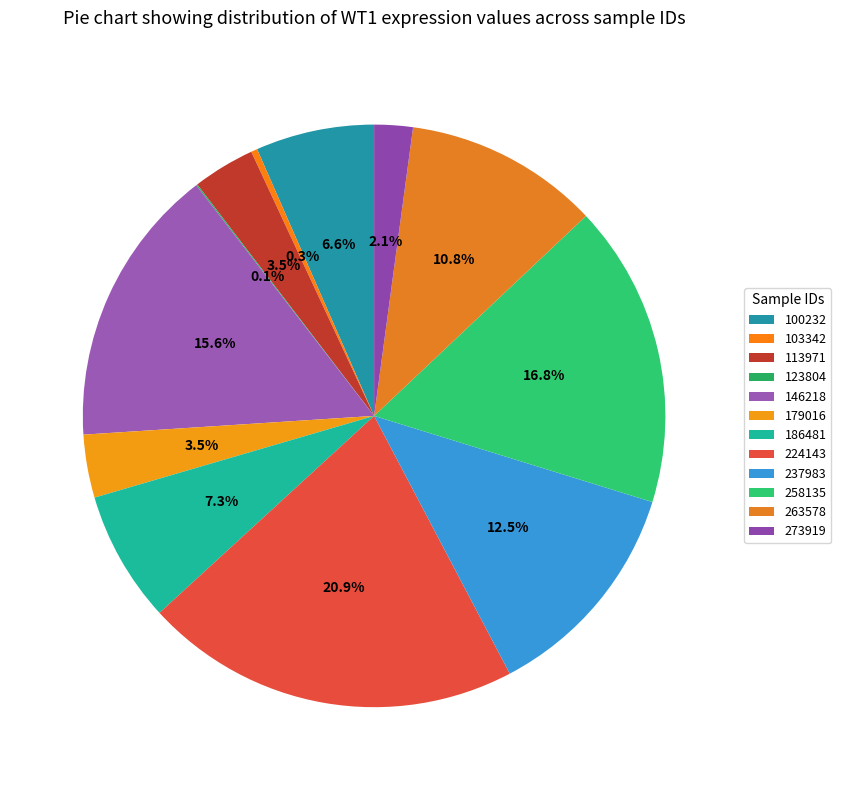

Is there a majority slice in this chart?

No